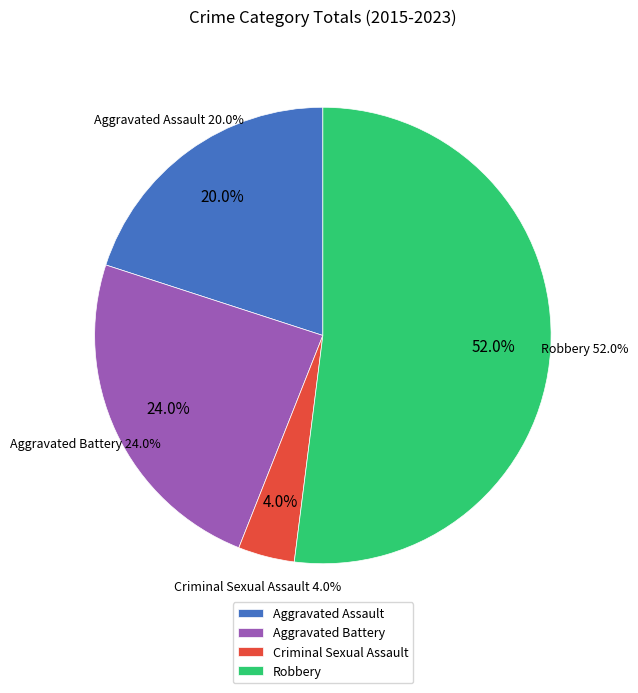

To the nearest percent, what is the average slice percentage?

25%